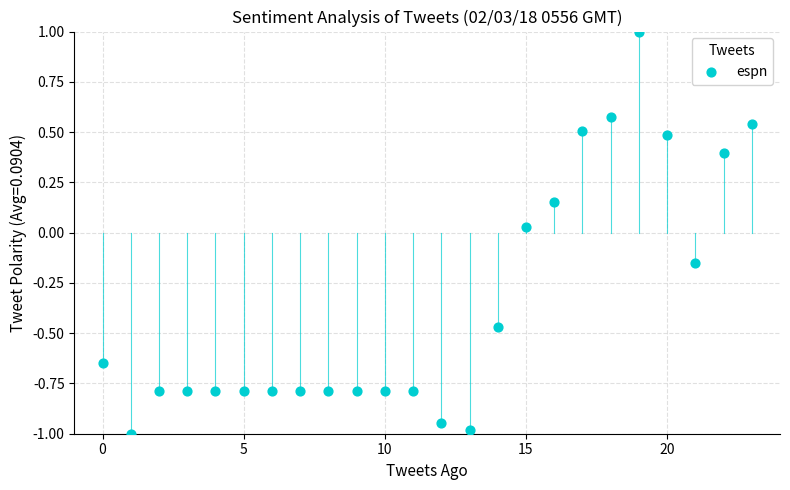

What is the range of Y values (max minus min)?

2.0